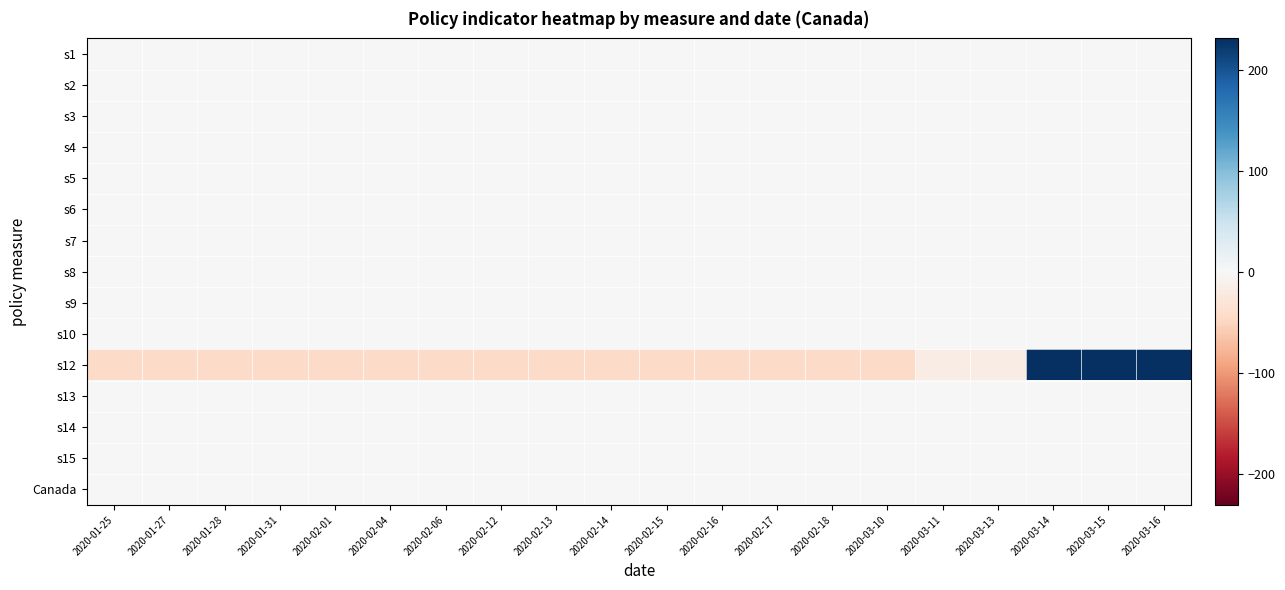

At 2020-01-31, list the series in order from smallest to largest.

s12, s3, s7, s9, s1, s2, s4, s5, s6, s8, s10, s13, s14, s15, Canada